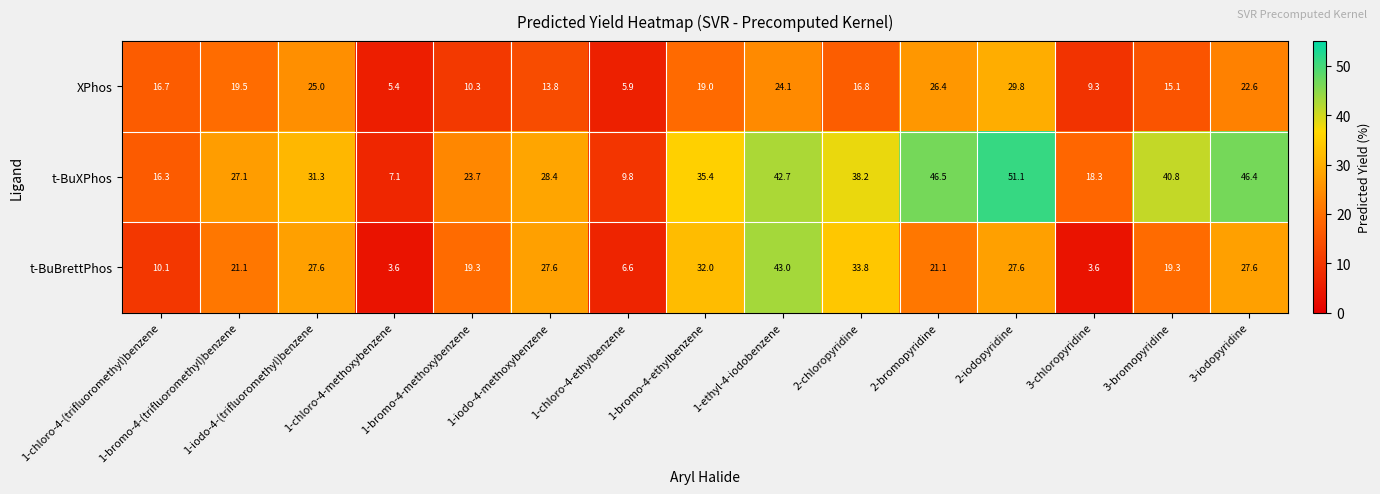

How many data points does each series have?

15